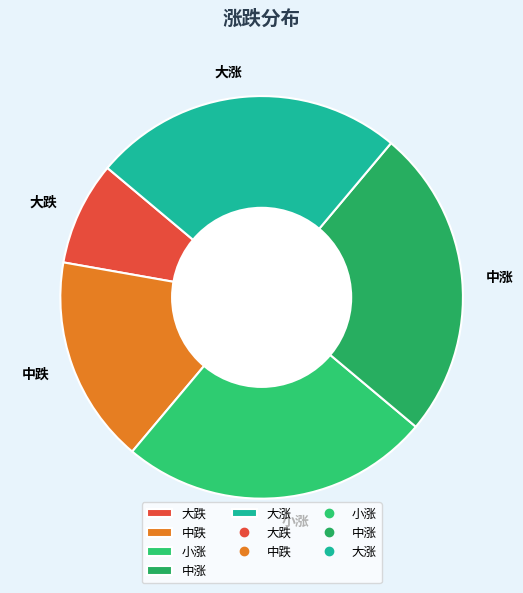

What is the smallest slice in the pie chart?

大跌